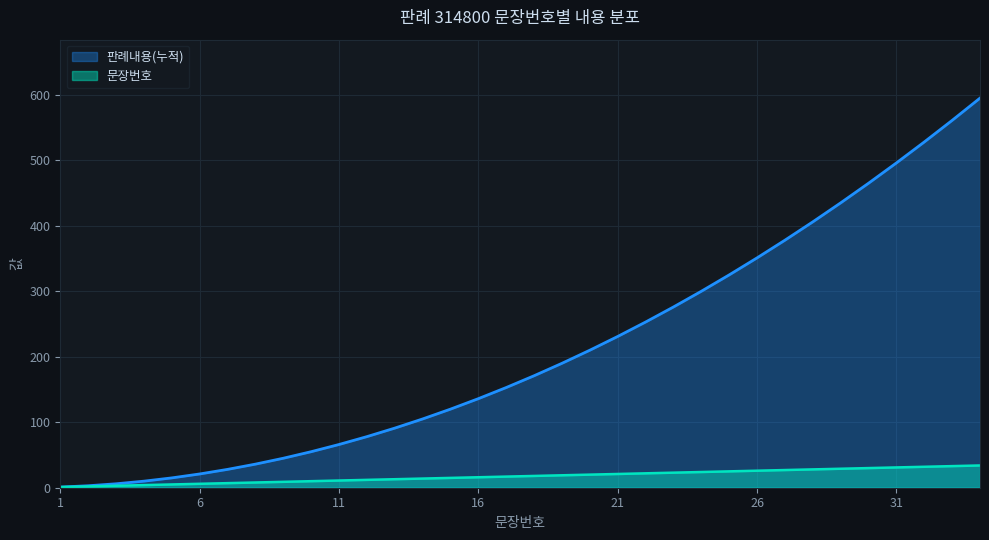

Is the value of 판례내용(누적) at 5 greater than the value of 문장번호 at 18?

No